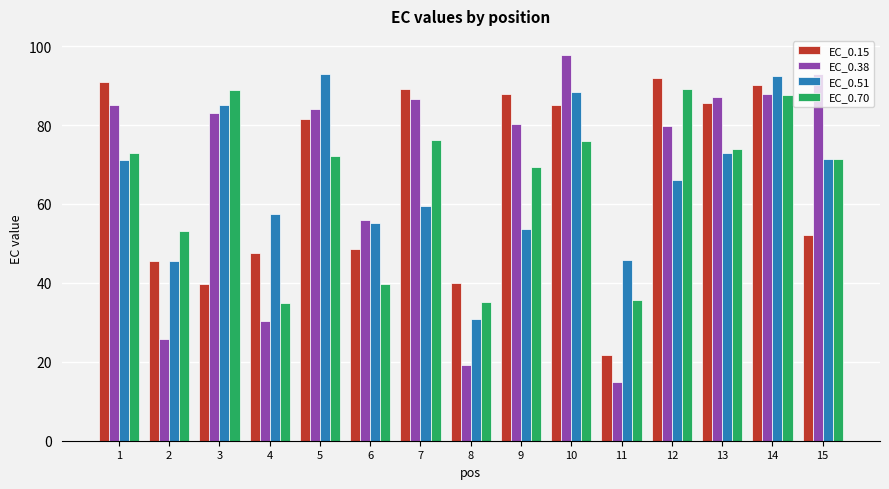

What is the maximum value for EC_0.38?

97.7